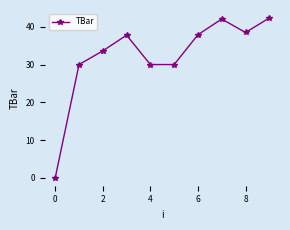

What is the greatest value displayed?

42.3